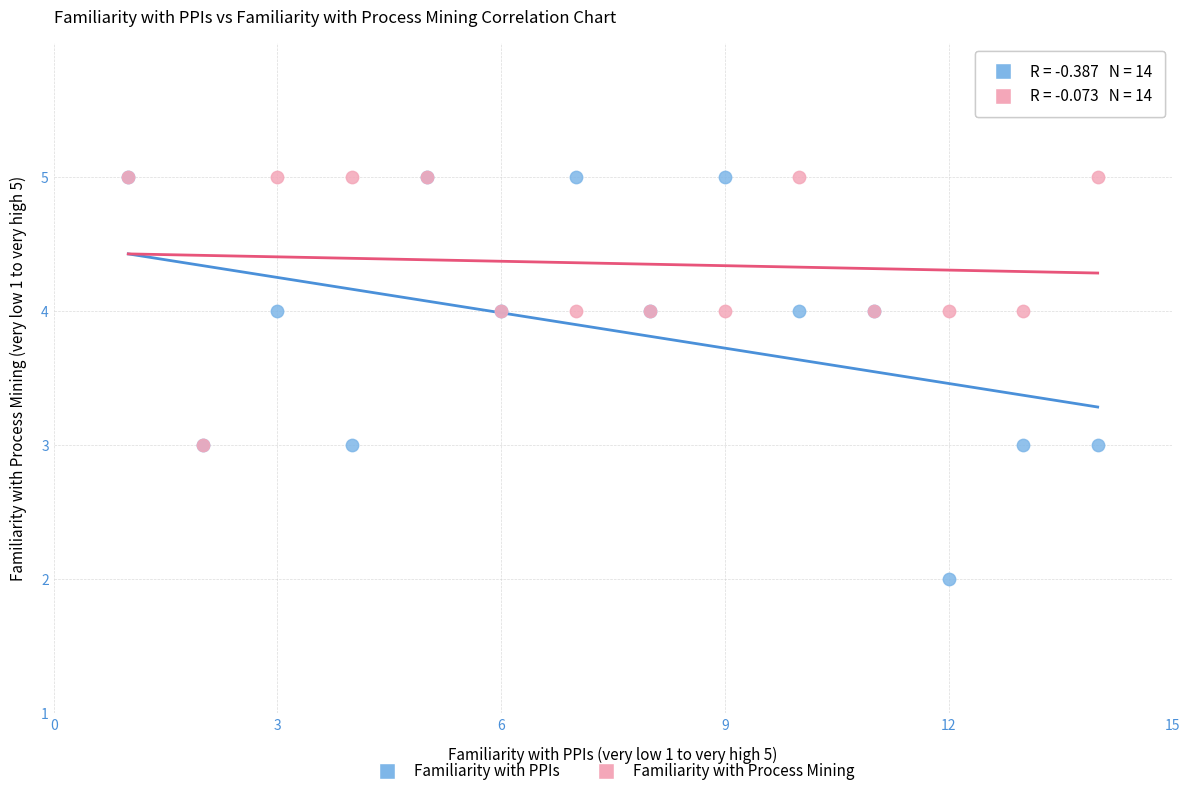

What are all the series names shown in the legend?

Familiarity with PPIs, Familiarity with Process Mining